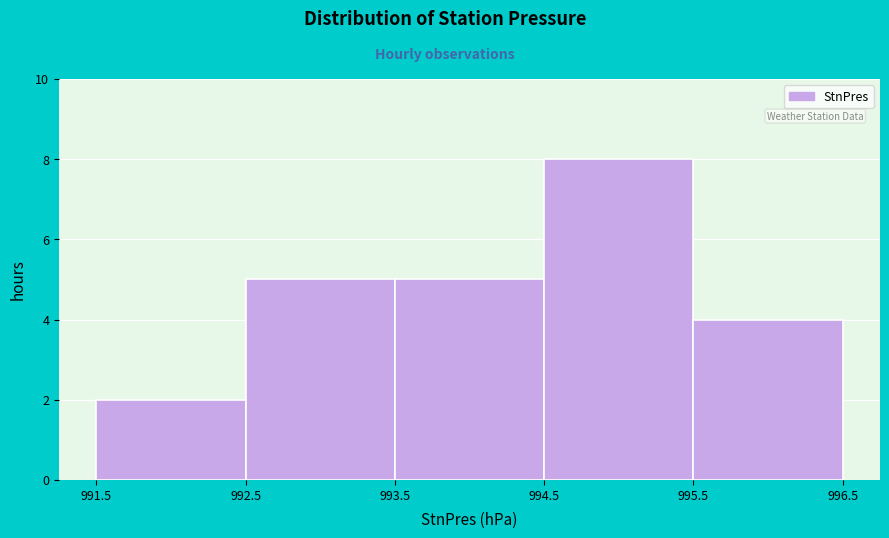

Which range on the x-axis has the tallest bar?

994.5 to 995.5